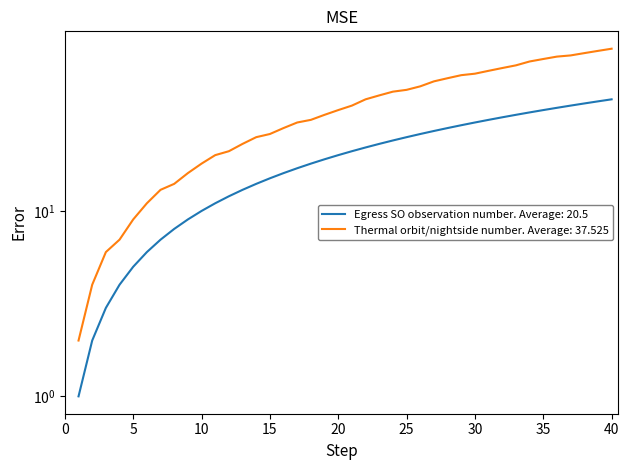

Is it true that Egress SO observation number equals 11 at 11?

True